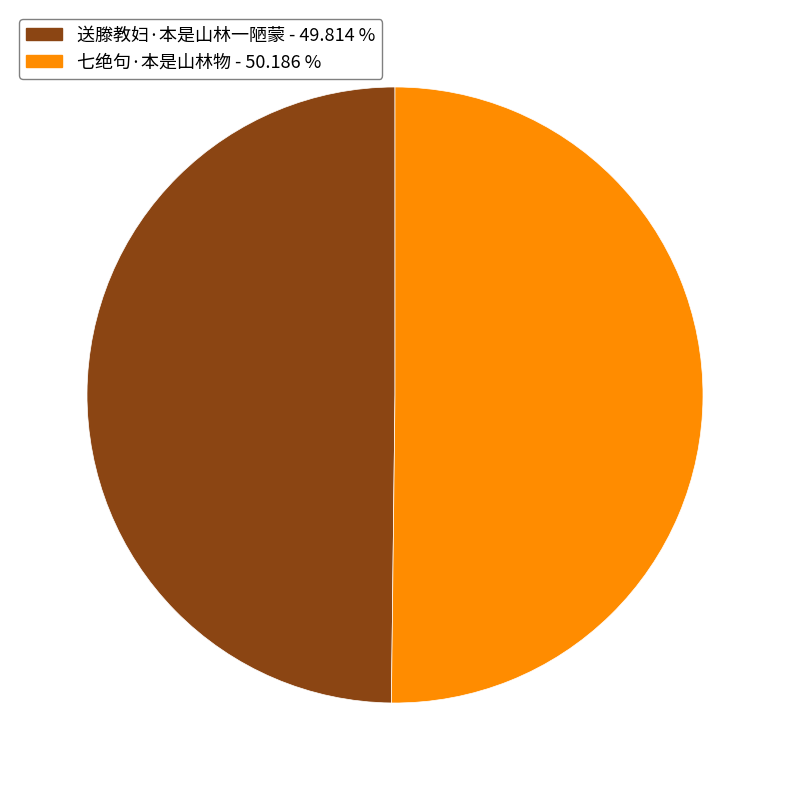

Is it true that 送滕教妇·本是山林一陋蒙 is 38% of the pie?

False